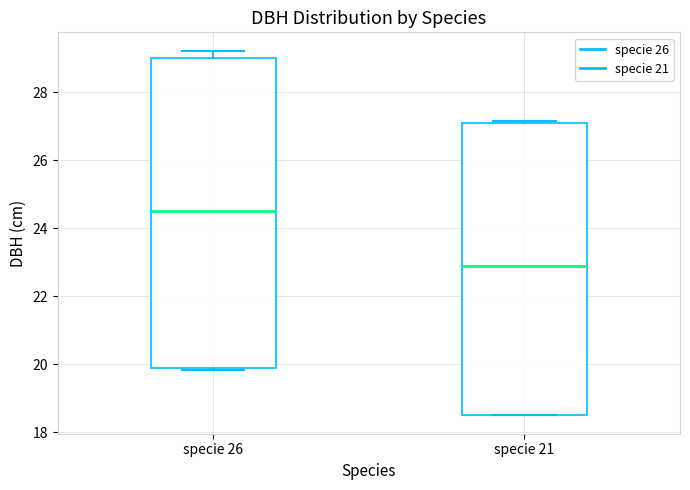

Reading left to right, read every box against the y-axis: the position of its median line, the range the box covers, and the ends of its whiskers. The values are not printed on the chart, so give them approximately, as read against the axis.

specie 26: median 24.6, box 19.8 to 29.0, whiskers 19.8 (just below the box's lower edge) to 29.2
specie 21: median 23.0, box 18.6 to 27.0, whiskers 18.6 to 27.2